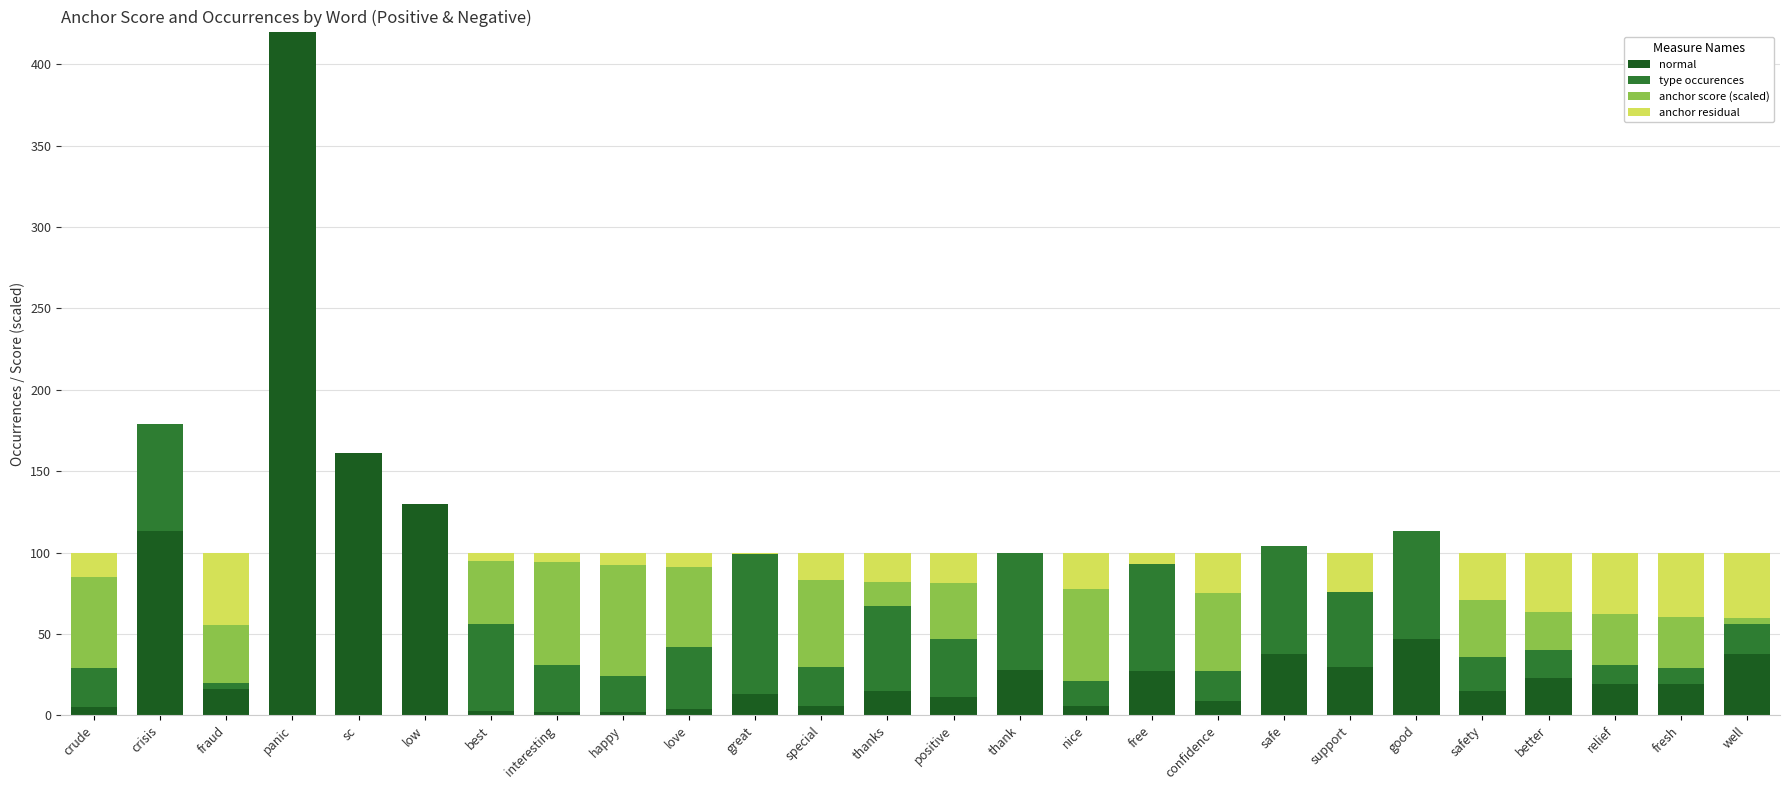

At which category is the sum across all series the highest?

panic